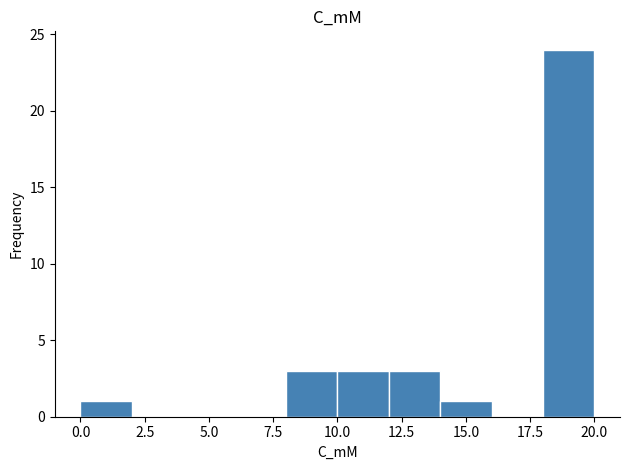

What is the height of the bar covering 10 to 12 on the x-axis? The values are not printed on the chart, so give them approximately, as read against the axis.

3